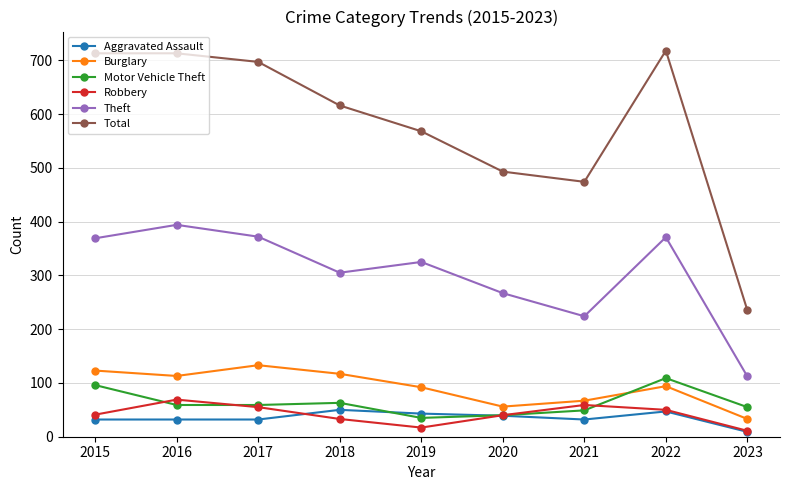

What is the difference between the Theft values at 2019 and 2016?

69